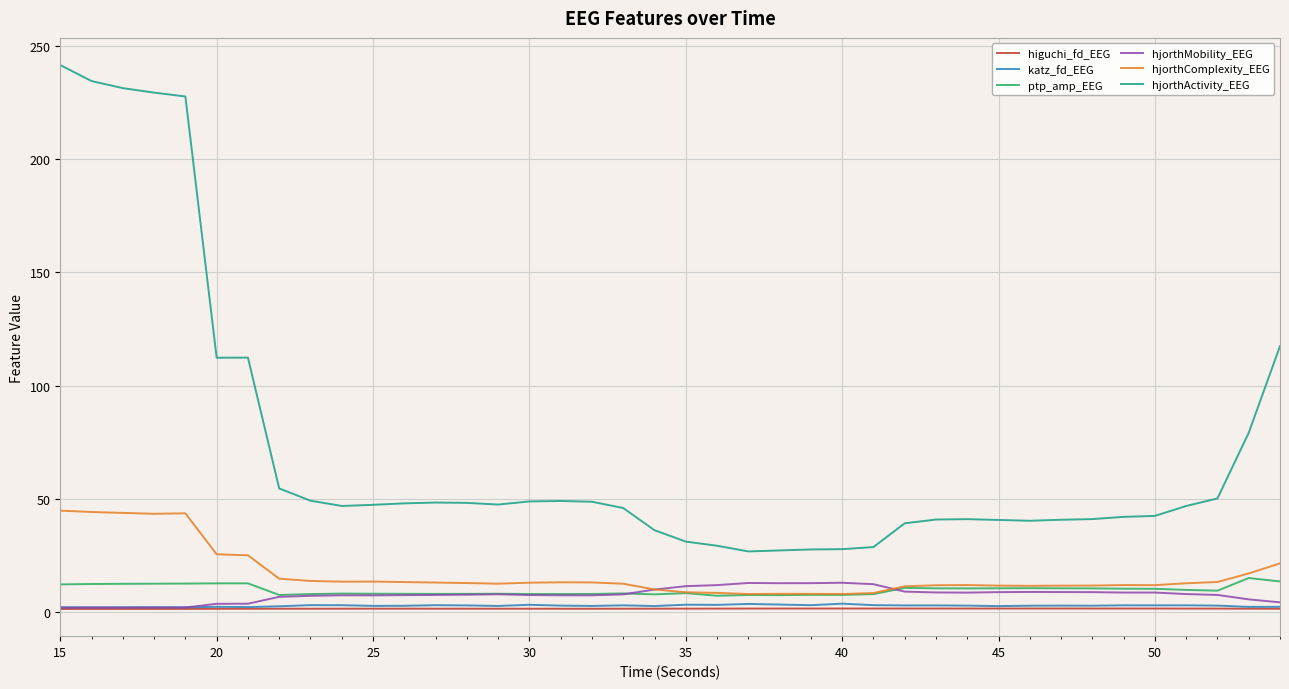

Which series has the widest spread of values?

hjorthActivity_EEG